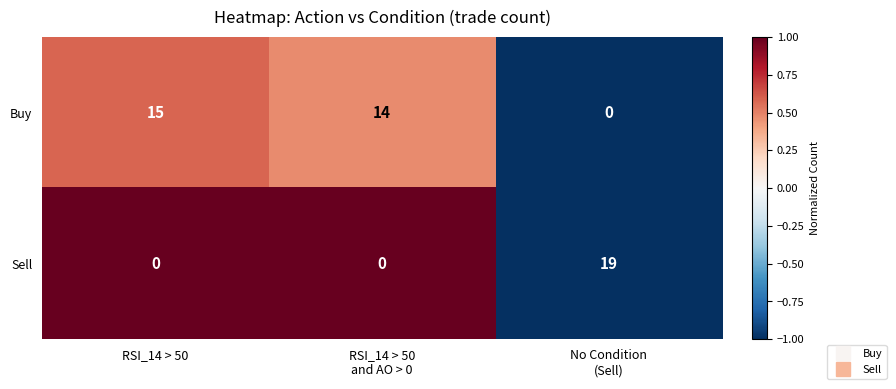

Rank the series by their maximum value, from lowest to highest.

Buy, Sell